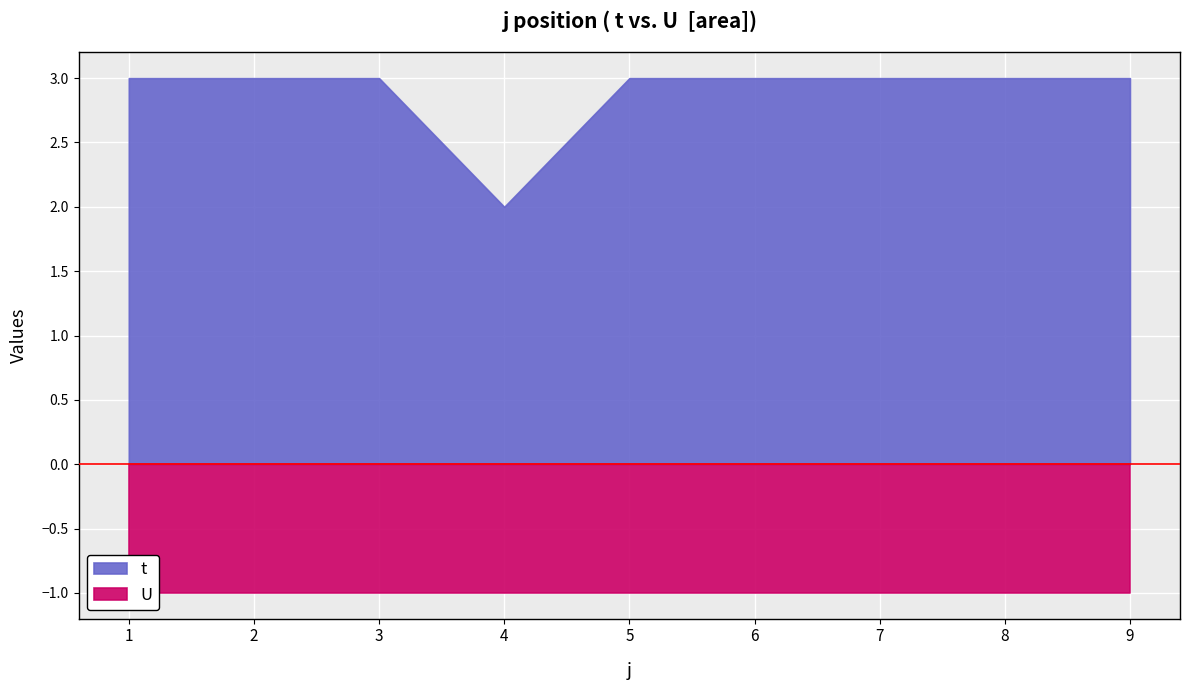

The U series shows 0 at 2. True or false?

False